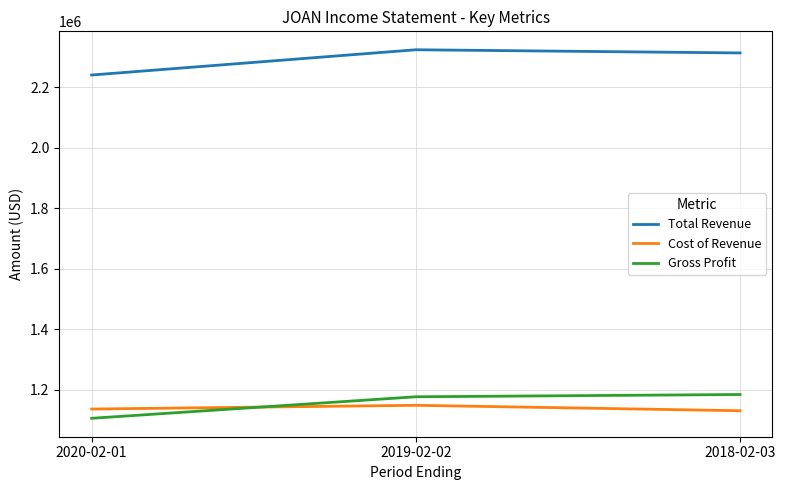

How many lines are shown in the chart?

3